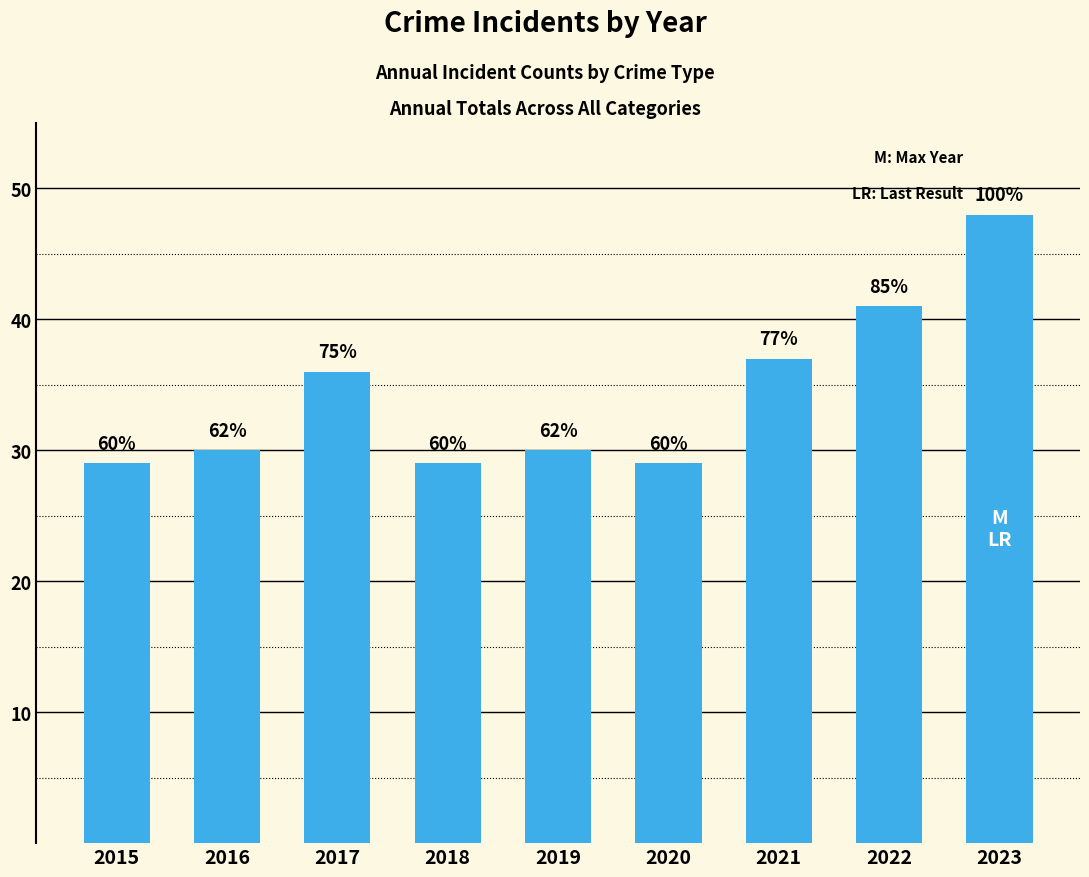

What is the difference between the maximum and second lowest values?

19